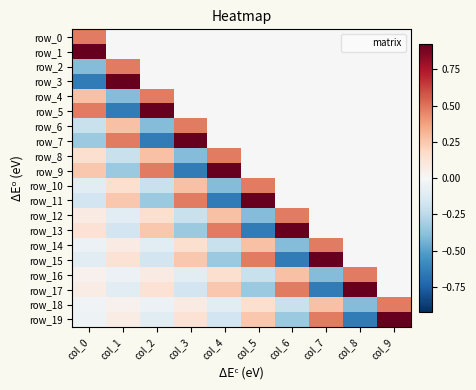

Reading right to left, list all the values displayed in this chart.

row_0: 0.0	0.0	0.0	0.0	0.0	0.0	0.0	0.0	0.0	0.5
row_1: 0.0	0.0	0.0	0.0	0.0	0.0	0.0	0.0	0.0	0.9
row_2: 0.0	0.0	0.0	0.0	0.0	0.0	0.0	0.0	0.5	-0.4
row_3: 0.0	0.0	0.0	0.0	0.0	0.0	0.0	0.0	0.9	-0.6
row_4: 0.0	0.0	0.0	0.0	0.0	0.0	0.0	0.5	-0.4	0.3
row_5: 0.0	0.0	0.0	0.0	0.0	0.0	0.0	0.9	-0.6	0.5
row_6: 0.0	0.0	0.0	0.0	0.0	0.0	0.5	-0.4	0.3	-0.2
row_7: 0.0	0.0	0.0	0.0	0.0	0.0	0.9	-0.6	0.5	-0.3
row_8: 0.0	0.0	0.0	0.0	0.0	0.5	-0.4	0.3	-0.2	0.1
row_9: 0.0	0.0	0.0	0.0	0.0	0.9	-0.6	0.5	-0.3	0.2
row_10: 0.0	0.0	0.0	0.0	0.5	-0.4	0.3	-0.2	0.1	-0.1
row_11: 0.0	0.0	0.0	0.0	0.9	-0.6	0.5	-0.3	0.2	-0.2
row_12: 0.0	0.0	0.0	0.5	-0.4	0.3	-0.2	0.1	-0.1	0.1
row_13: 0.0	0.0	0.0	0.9	-0.6	0.5	-0.3	0.2	-0.2	0.1
row_14: 0.0	0.0	0.5	-0.4	0.3	-0.2	0.1	-0.1	0.1	-0.1
row_15: 0.0	0.0	0.9	-0.6	0.5	-0.3	0.2	-0.2	0.1	-0.1
row_16: 0.0	0.5	-0.4	0.3	-0.2	0.1	-0.1	0.1	-0.1	0.0
row_17: 0.0	0.9	-0.6	0.5	-0.3	0.2	-0.2	0.1	-0.1	0.1
row_18: 0.5	-0.4	0.3	-0.2	0.1	-0.1	0.1	-0.1	0.0	-0.0
row_19: 0.9	-0.6	0.5	-0.3	0.2	-0.2	0.1	-0.1	0.1	-0.0